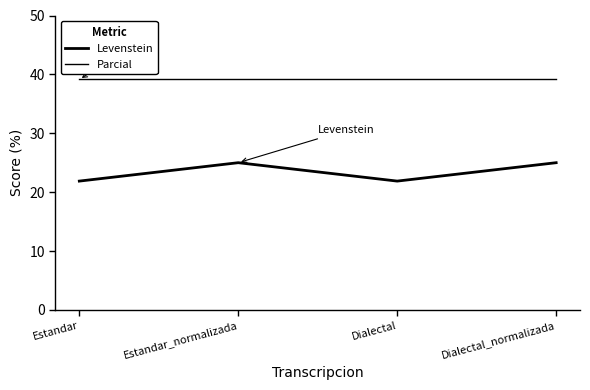

How many series are shown in this chart?

2